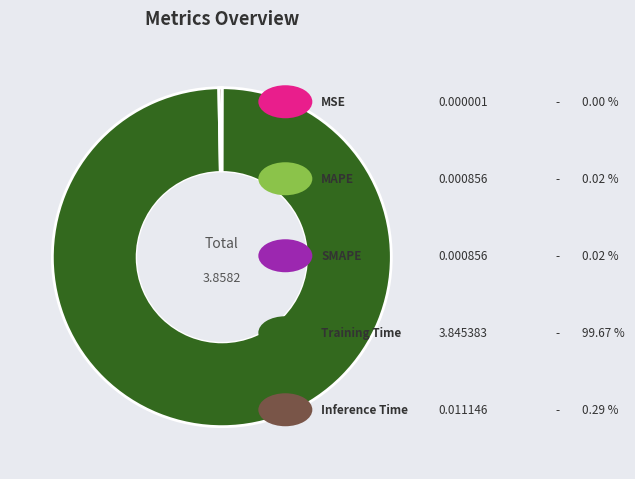

Is there a majority slice in this chart?

Yes